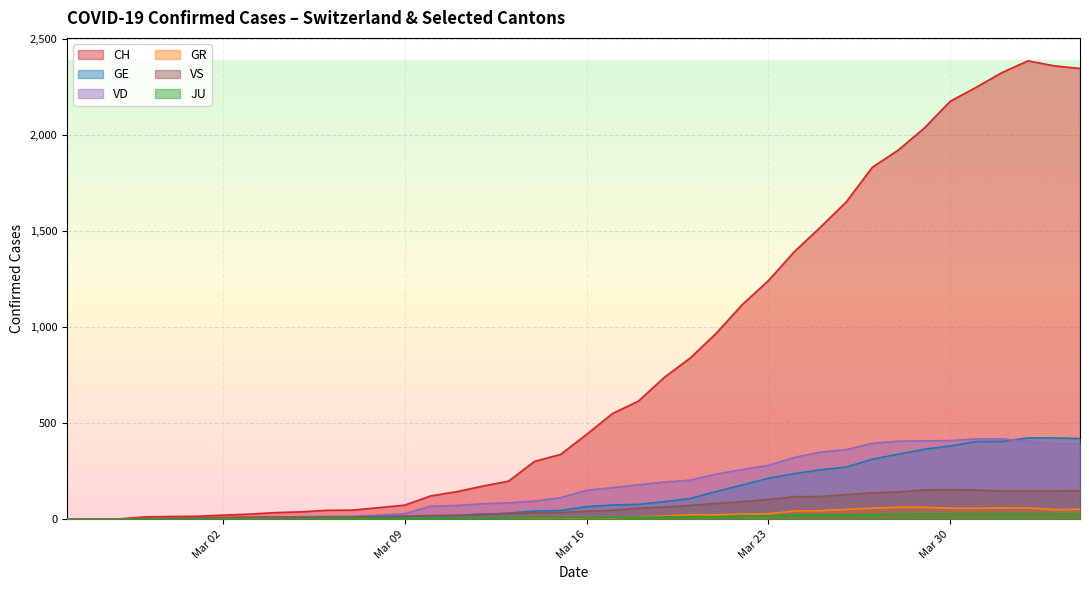

Which series has the largest range (max minus min)?

CH